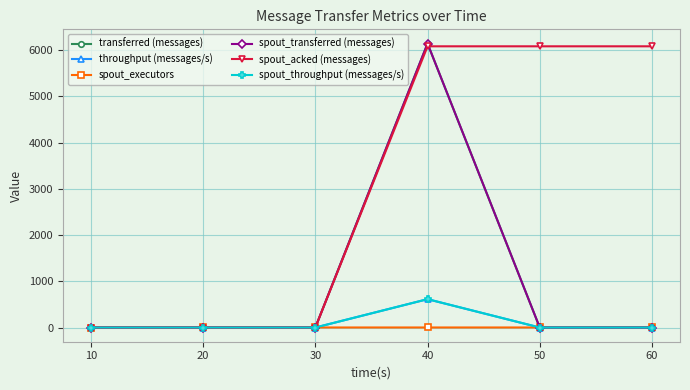

What is the spread (max minus min) of values at 40?

6139